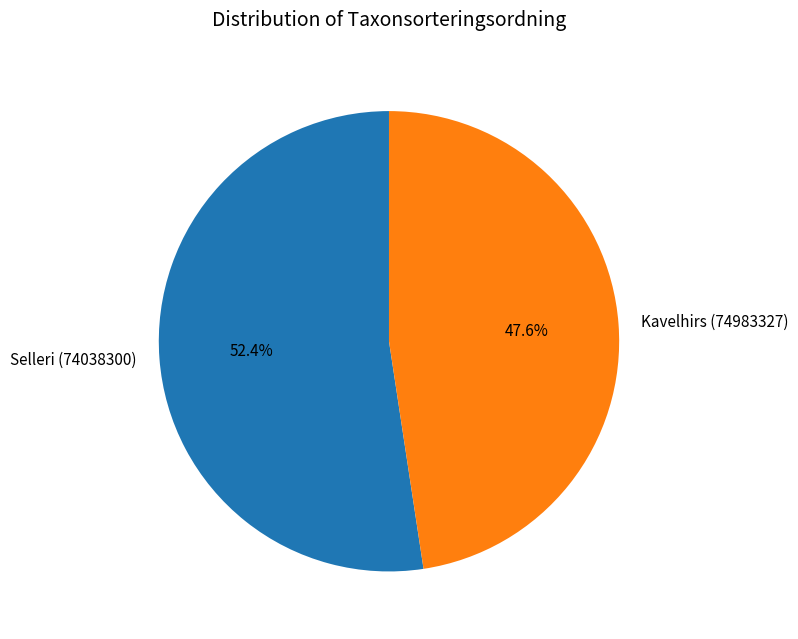

To the nearest percent, what is the average slice percentage?

50%